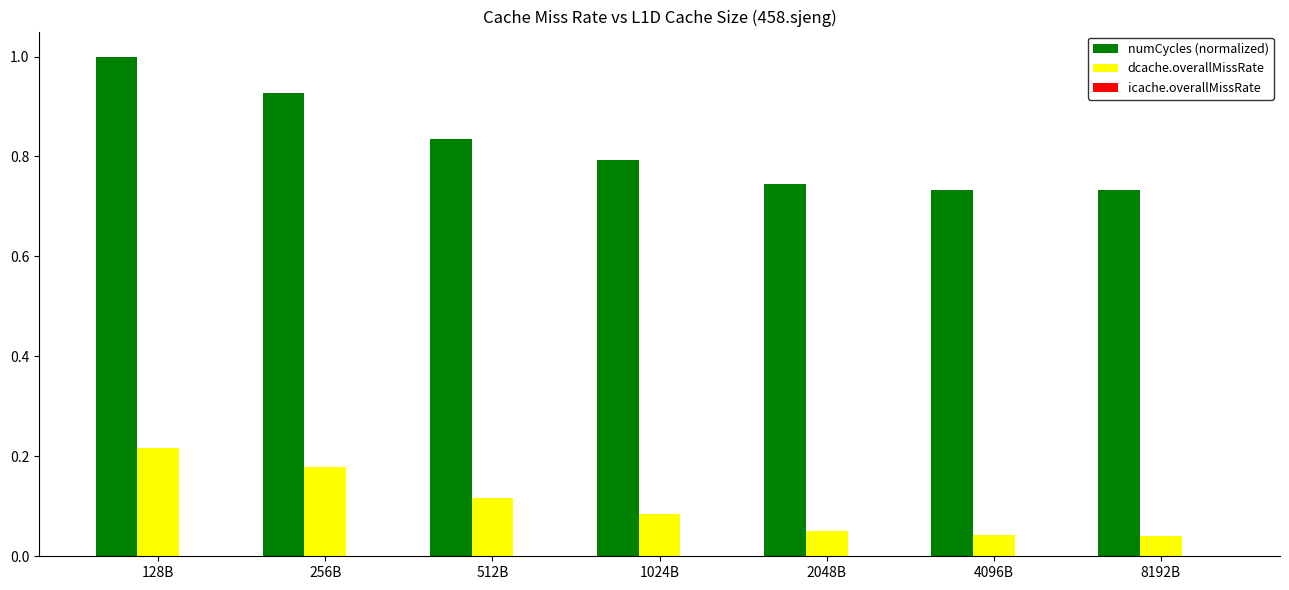

Is the value of numCycles (normalized) at 256B greater than the value of dcache.overallMissRate at 1024B?

Yes